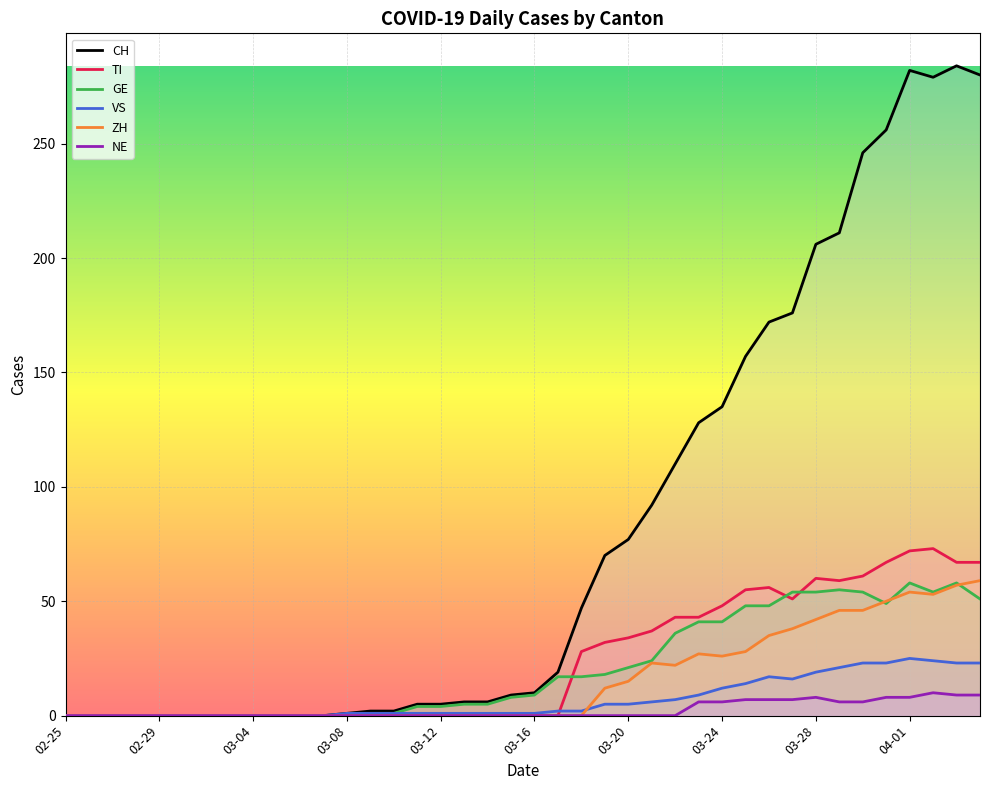

True or false: NE and TI cross at least once.

False